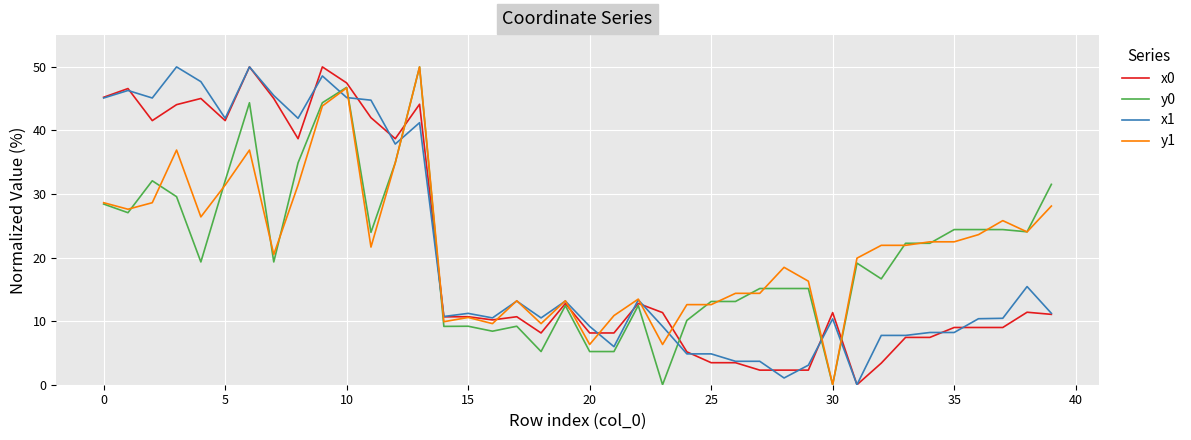

What is the maximum value for y1?

50.0